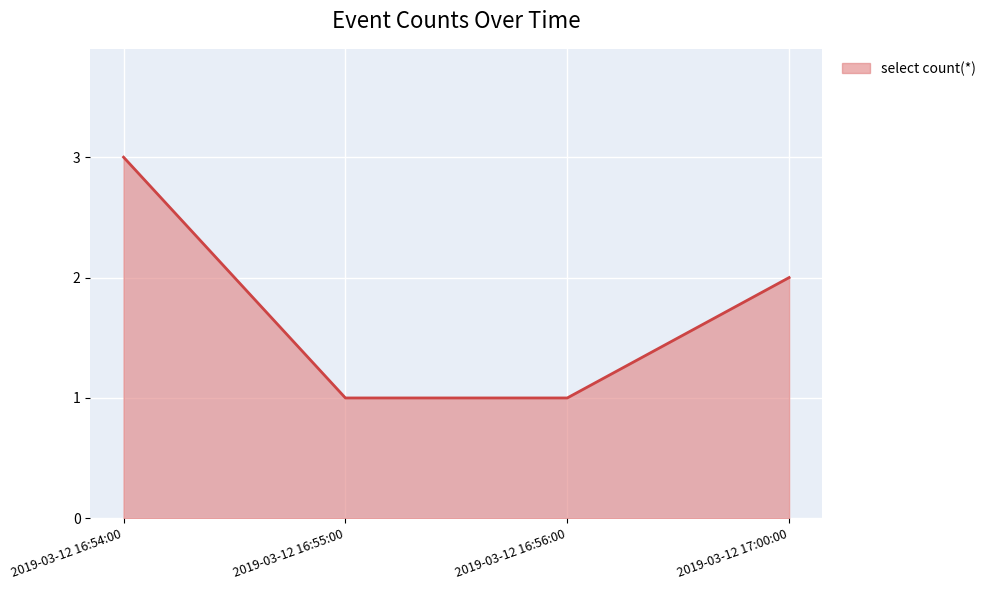

At which label is the value closest to 2?

2019-03-12 17:00:00